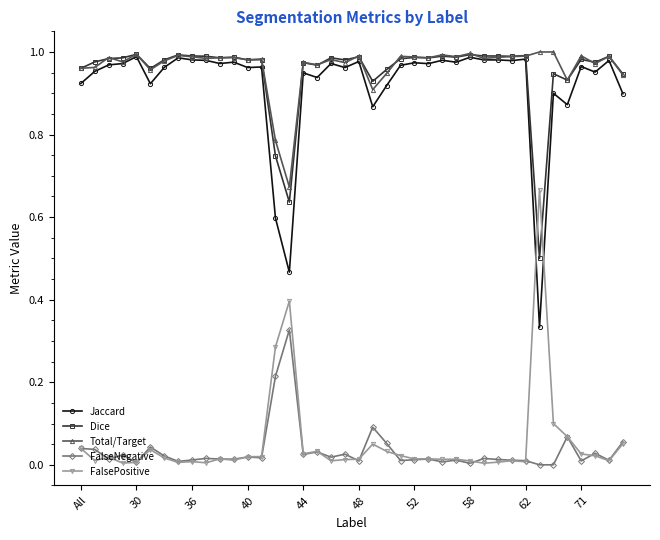

True or false: FalseNegative and Total/Target intersect in this chart.

False